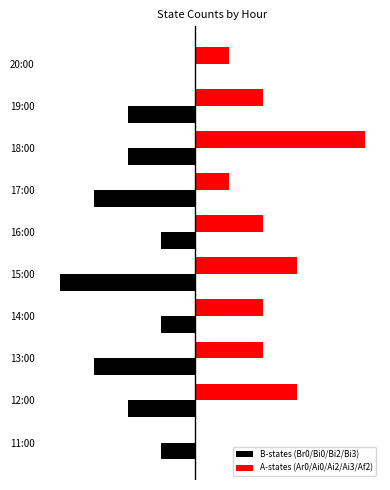

What are all the series names shown in the legend?

B-states (Br0/Bi0/Bi2/Bi3), A-states (Ar0/Ai0/Ai2/Ai3/Af2)